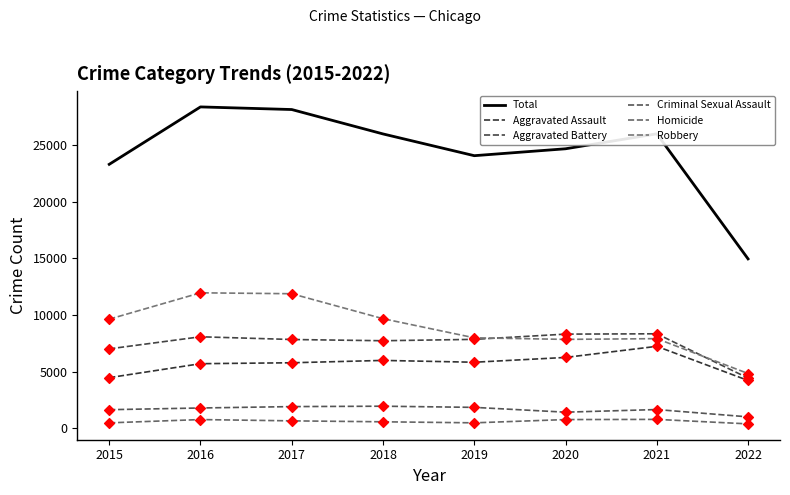

At how many categories does at least one series exceed 12695?

8